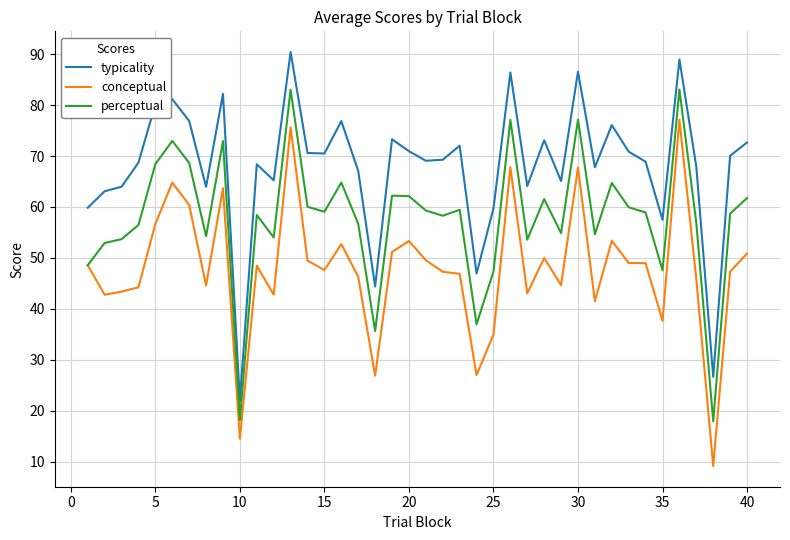

Rank the series by their maximum value, from lowest to highest.

conceptual, perceptual, typicality